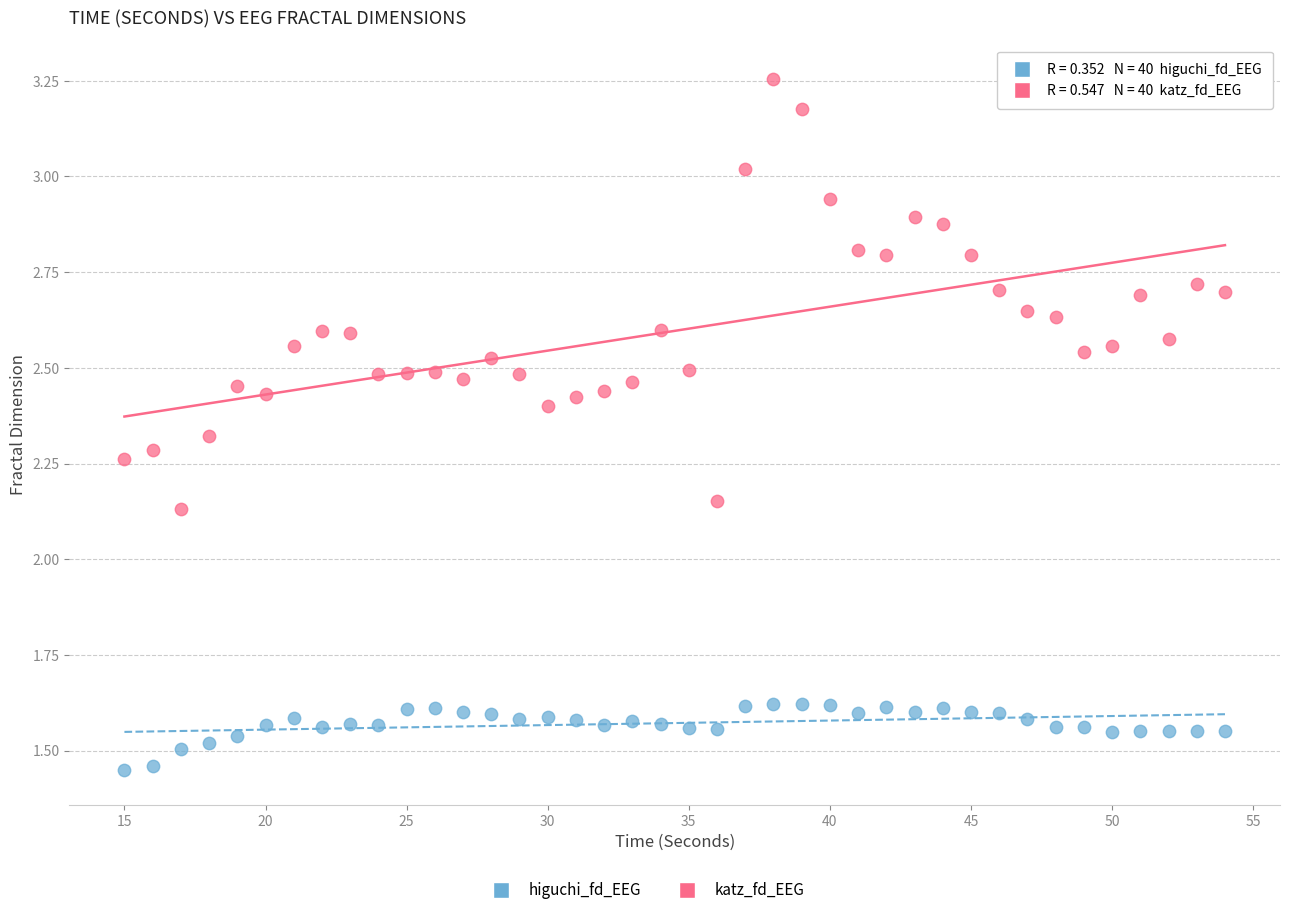

Which series has the widest spread of Y values?

katz_fd_EEG